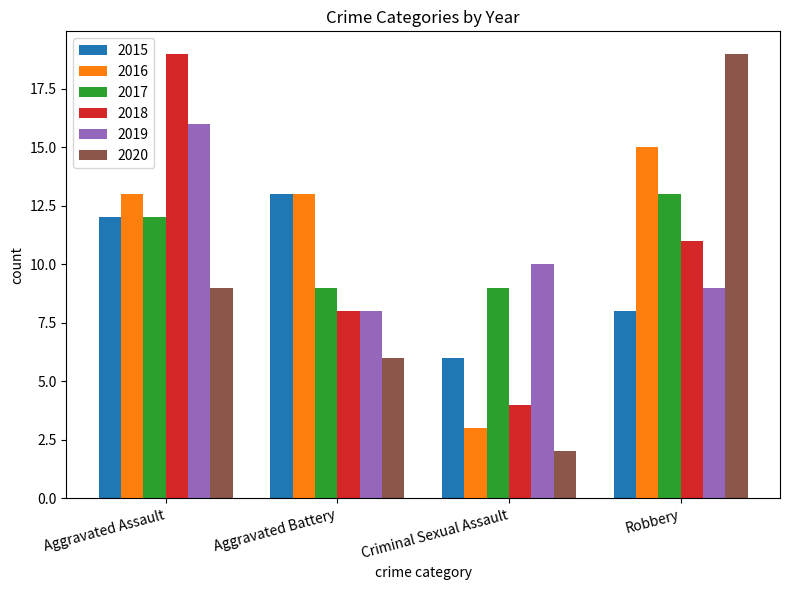

Which series changed the most between Aggravated Assault and Aggravated Battery?

2018